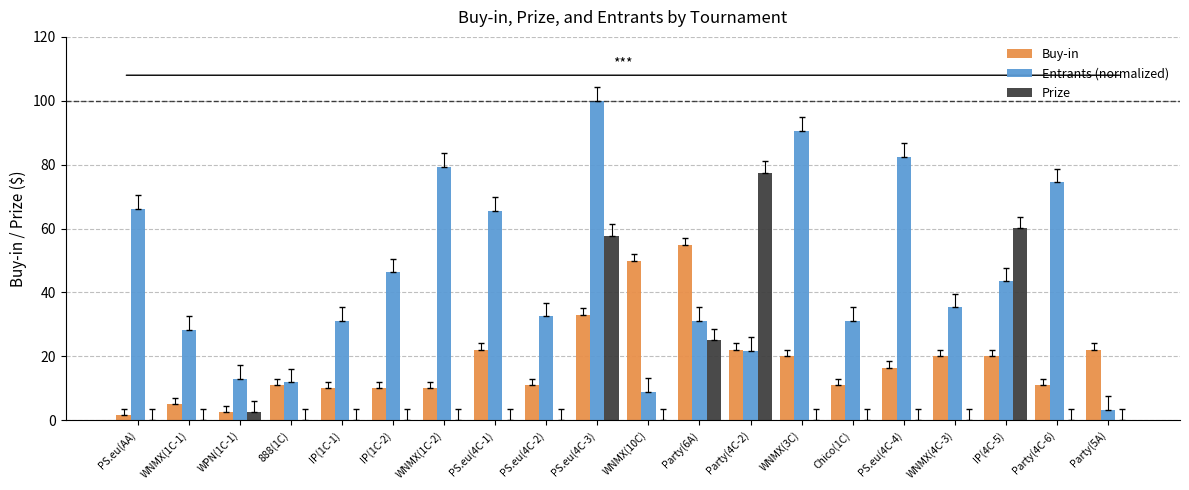

Which series has the largest total across all categories?

Entrants (normalized)